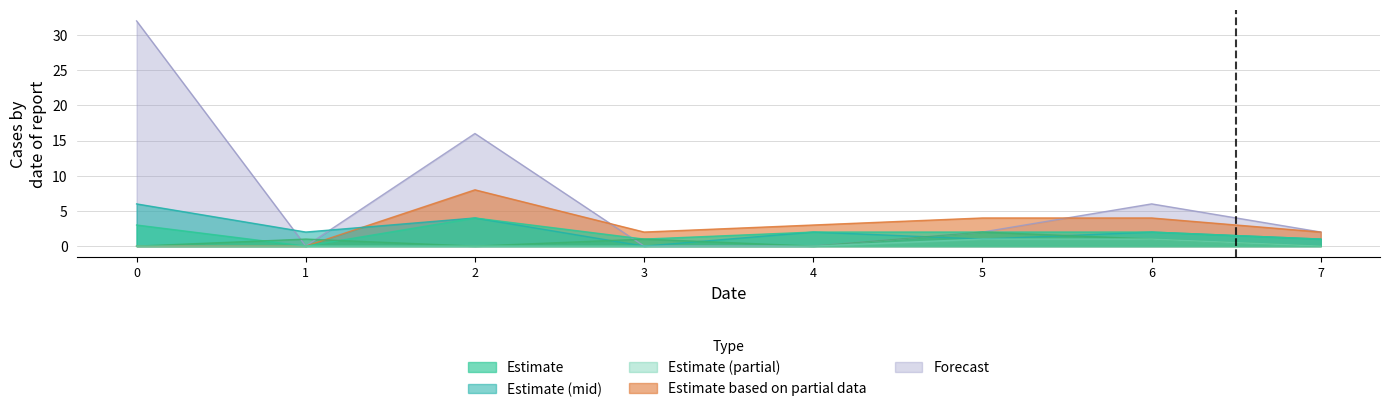

Count the number of data series in this chart.

6